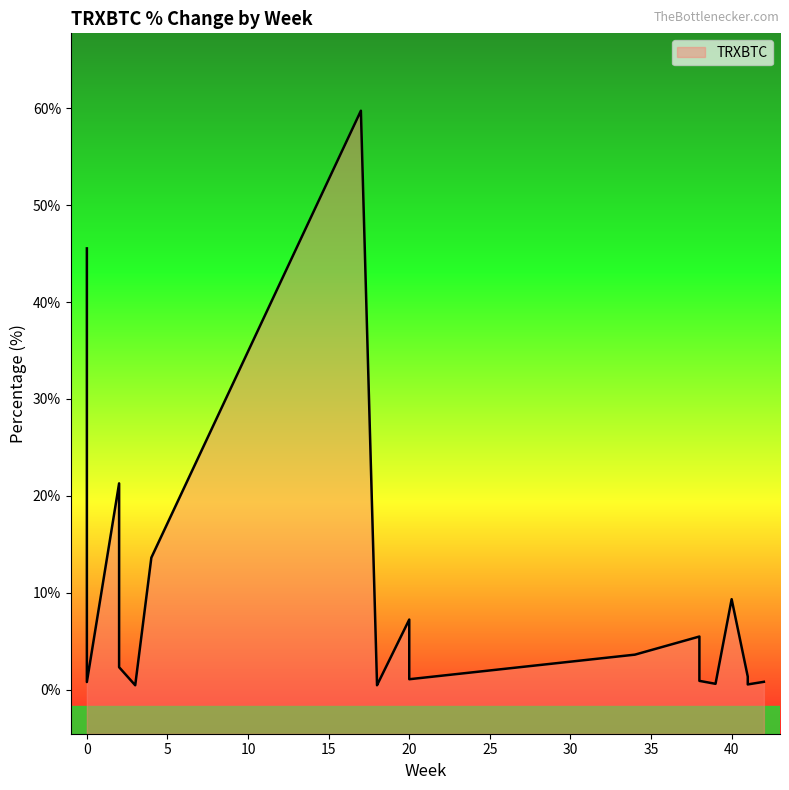

Which label corresponds to the largest value in the chart?

17